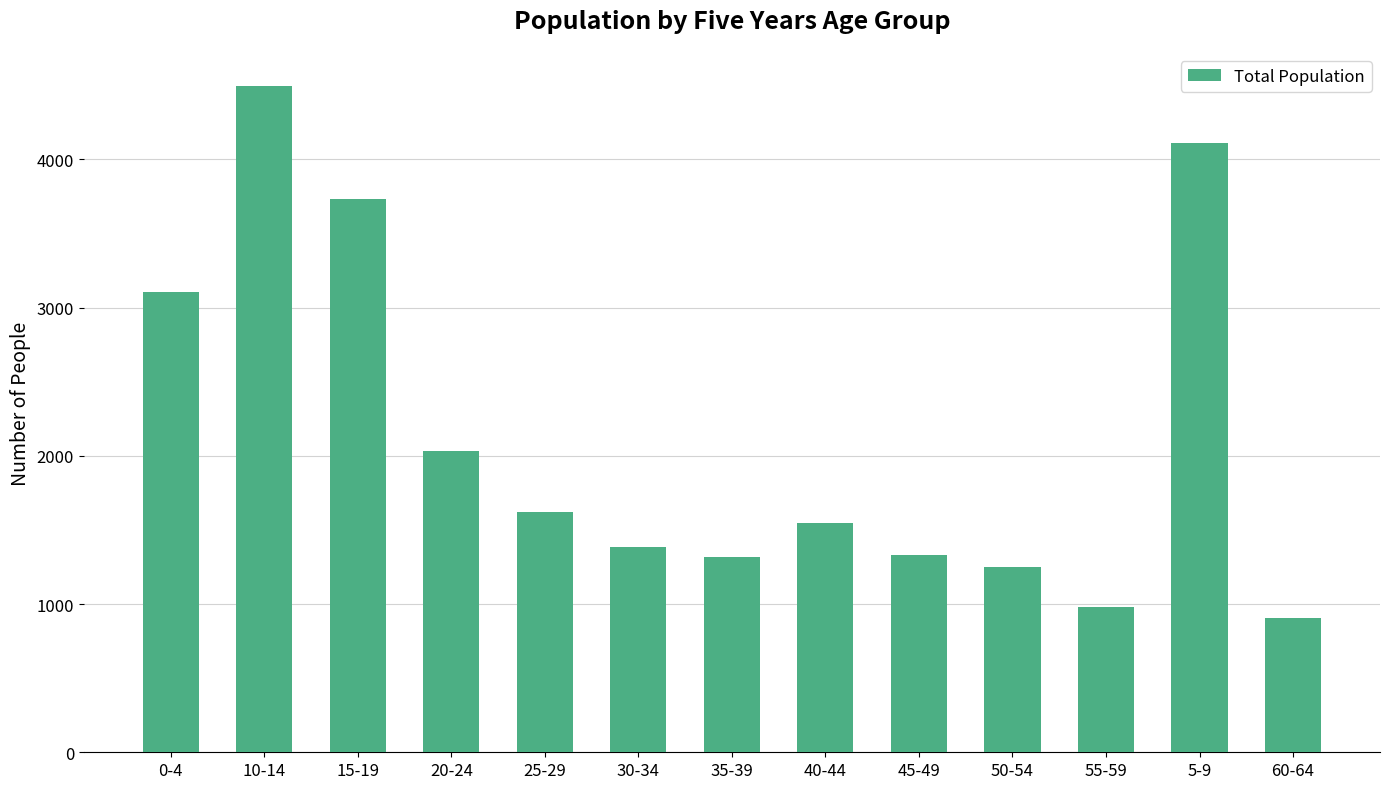

What is the minimum value shown in the chart?

903